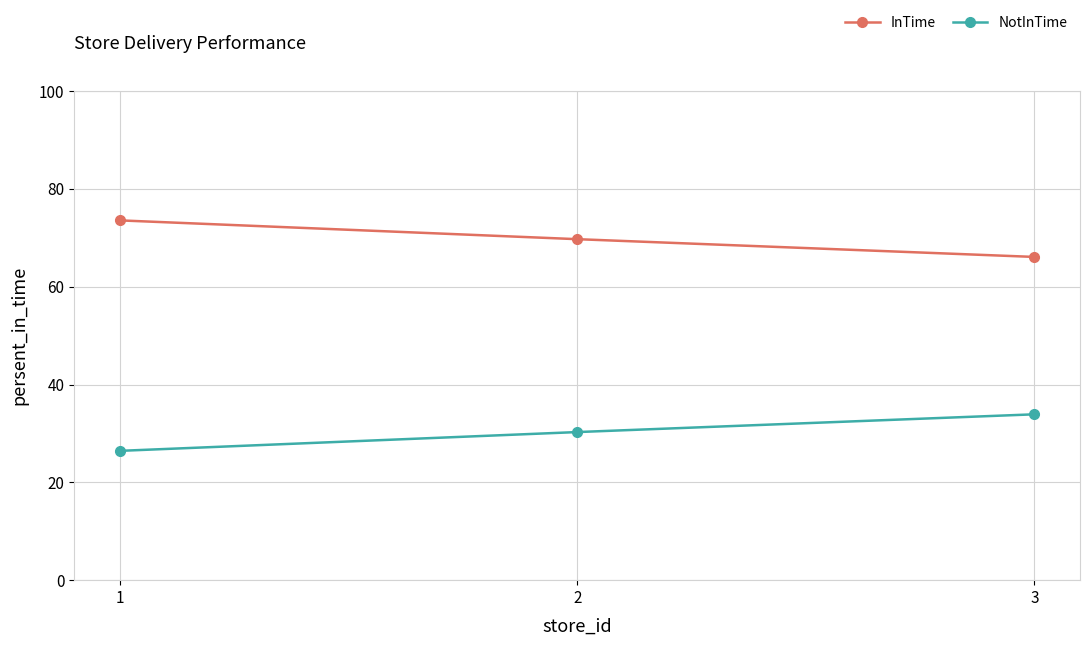

What is the value of the NotInTime point at the 3rd from the left?

33.9